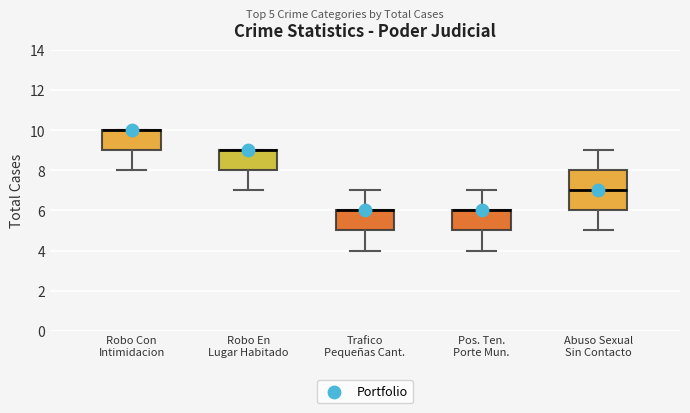

Where does the lower whisker of the box for Abuso Sexual Sin Contacto end on the y-axis? The values are not printed on the chart, so give them approximately, as read against the axis.

5